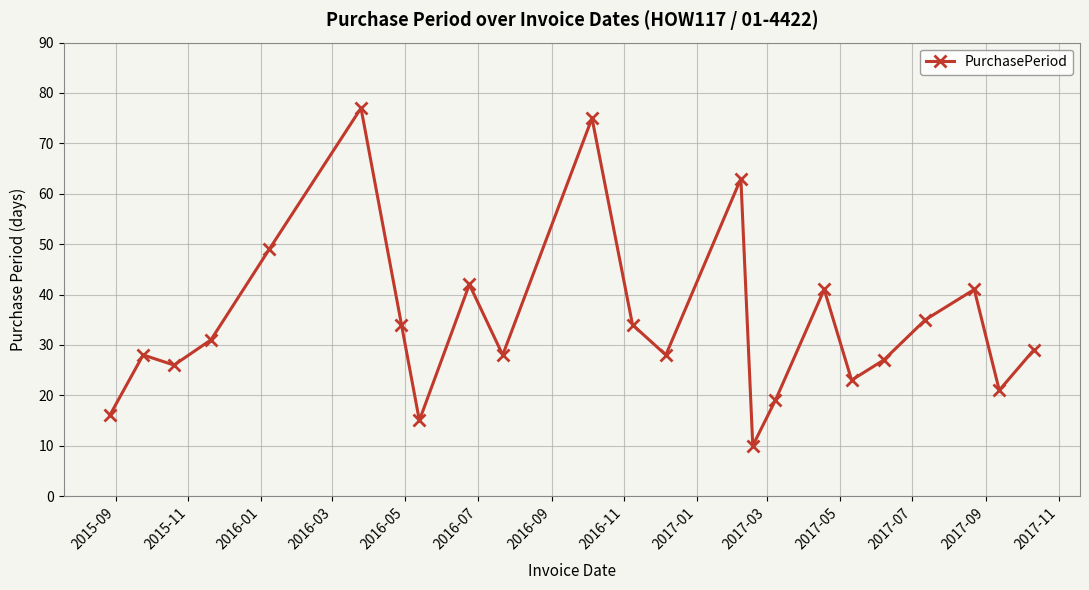

How many interior local valleys (lower than both neighbors) does the data have?

7